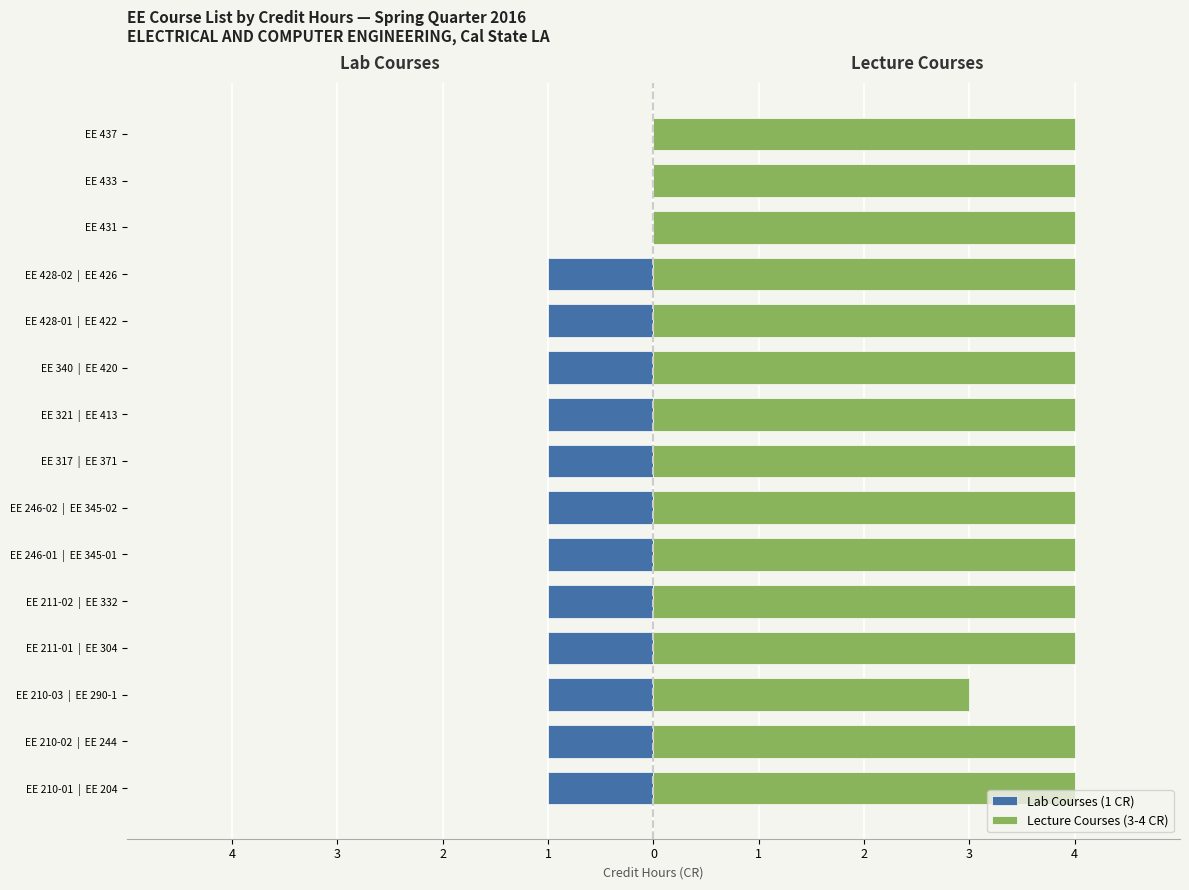

How many values in the Lab Courses (1 CR) series exceed -1?

3